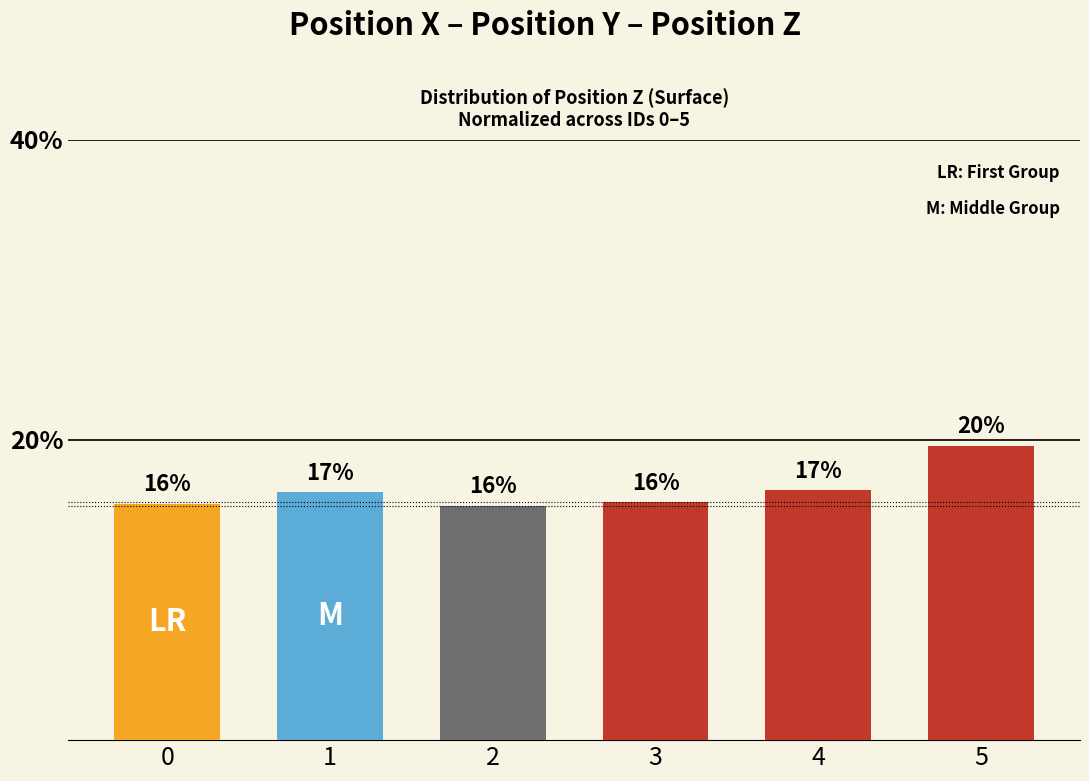

Where does the data first go above 16?

1